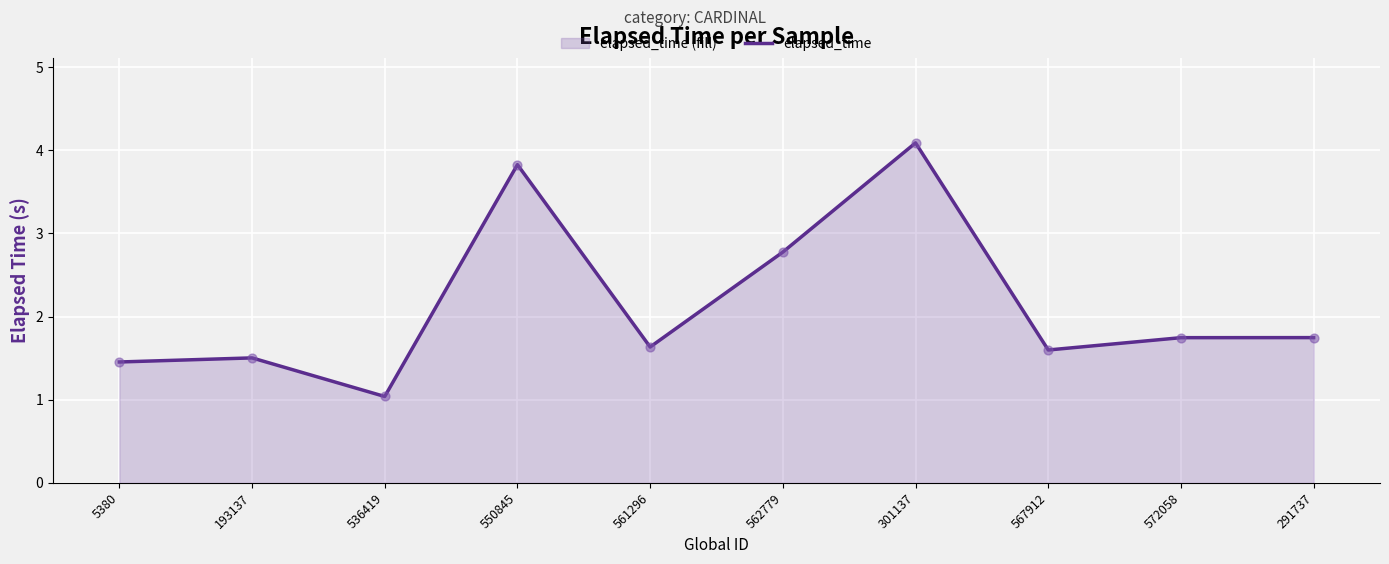

What is the ratio of the value at 536419 to the value at 572058?

0.6